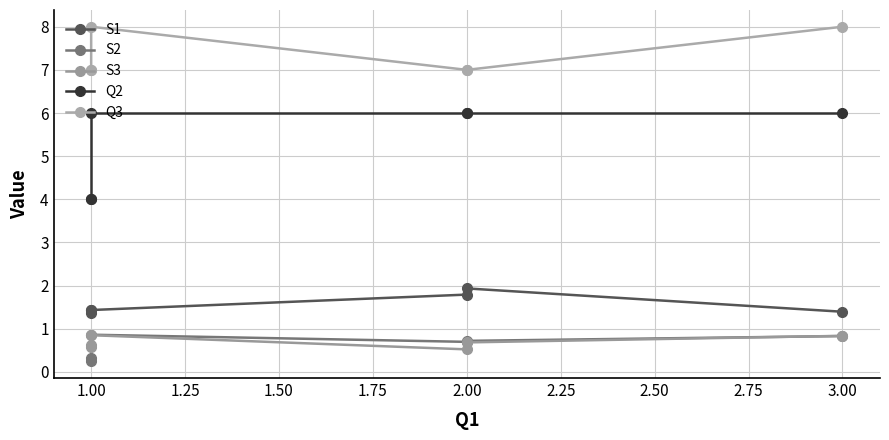

At 1.00, list the series in order from largest to smallest.

Q3, Q2, S1, S3, S2